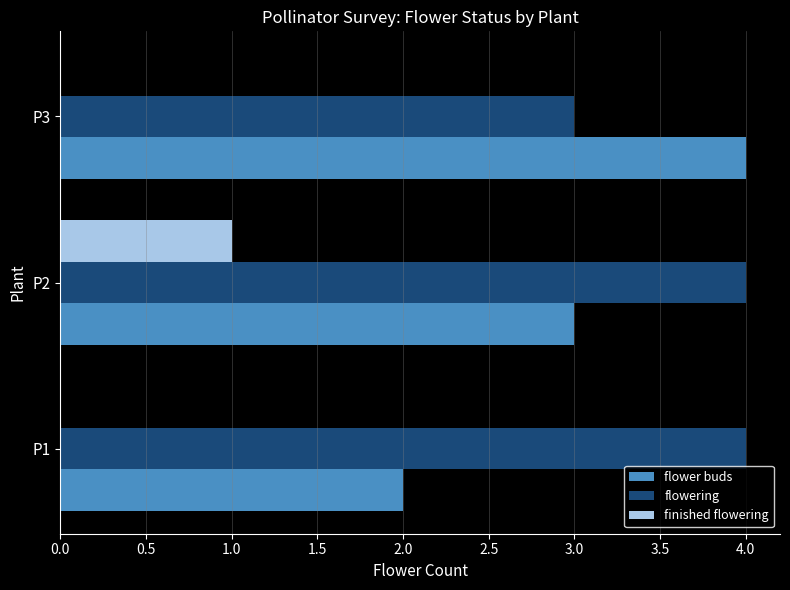

Which category has the highest value in the finished flowering series?

P2